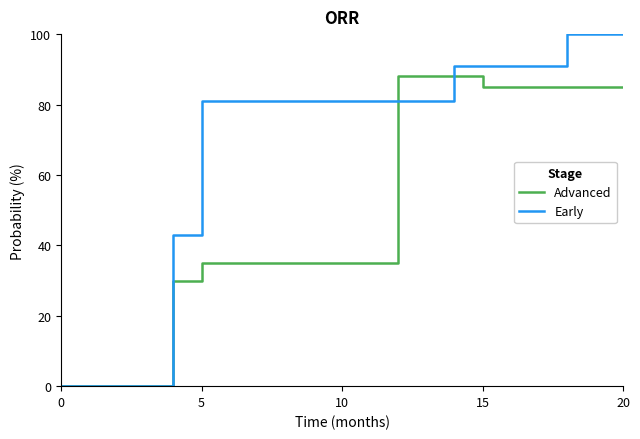

Which series has the largest total across all categories?

Early